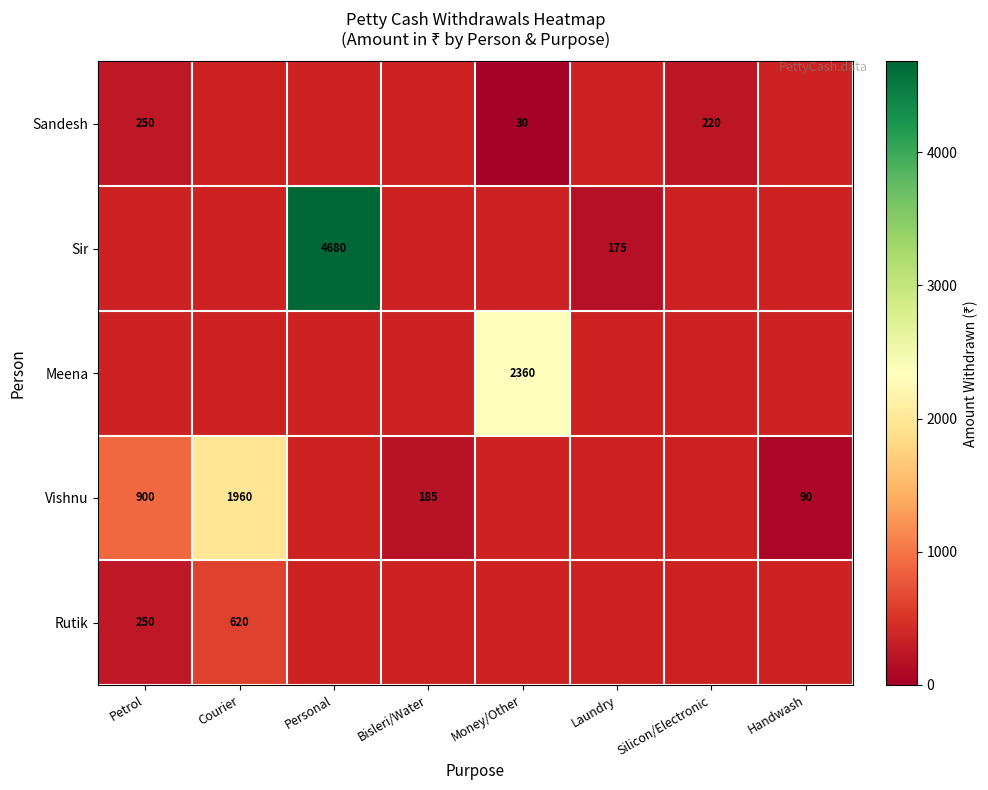

At how many categories does at least one series exceed 2506?

1